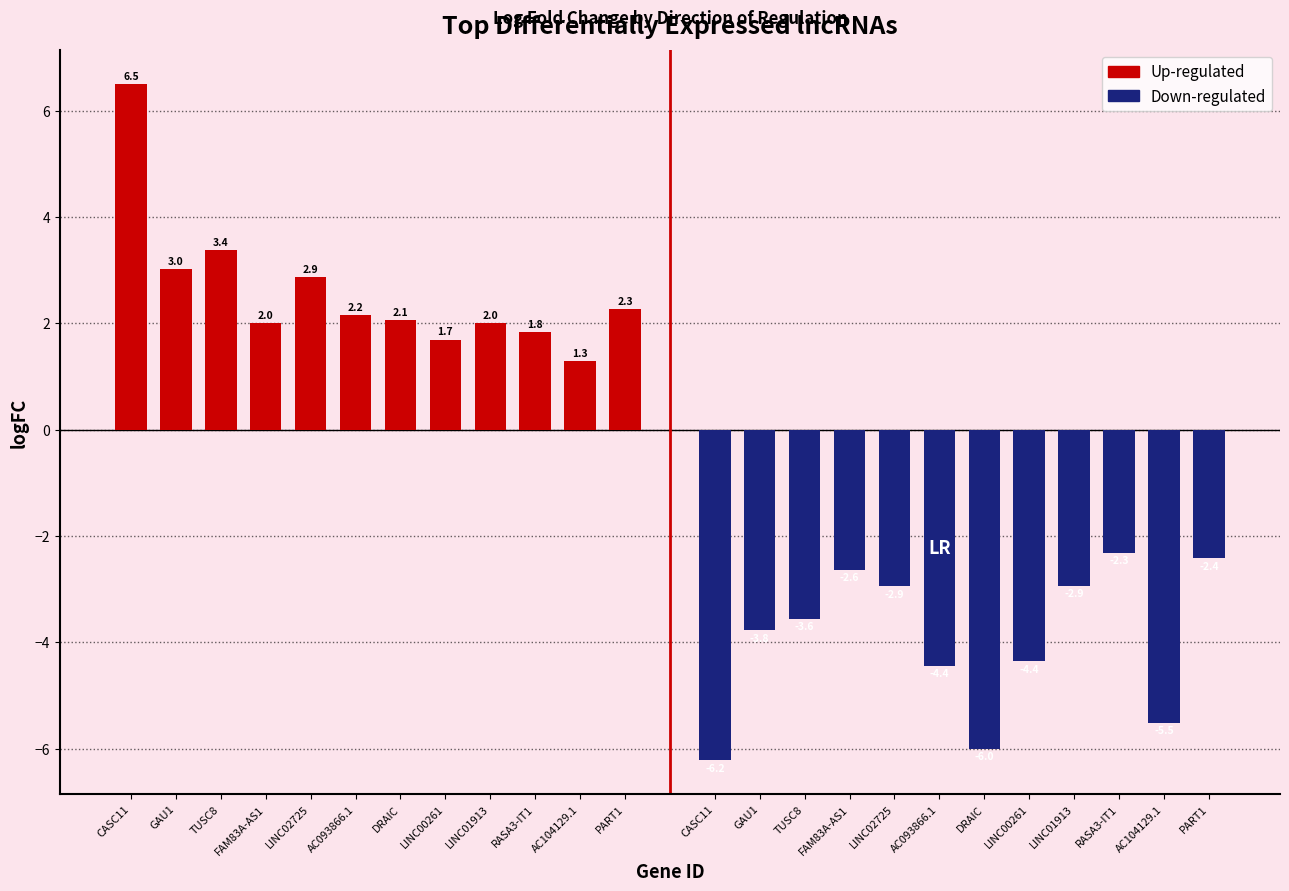

At how many categories does at least one series exceed -2?

12